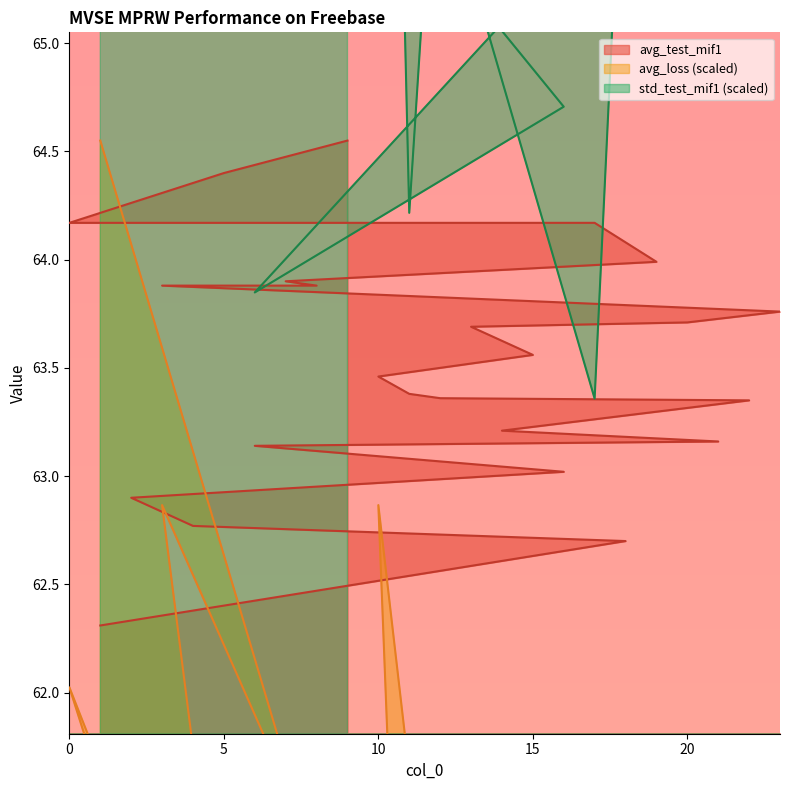

The avg_test_mif1 series shows 42.2 at 12. True or false?

False